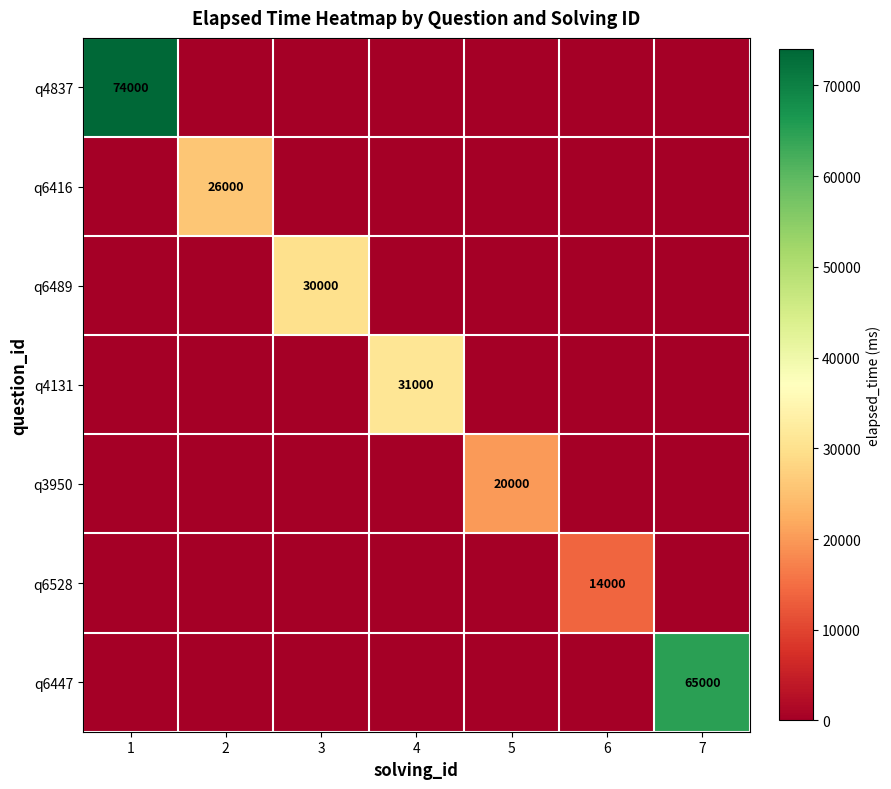

True or false: q4131 has a value of 31000 at 4.

True